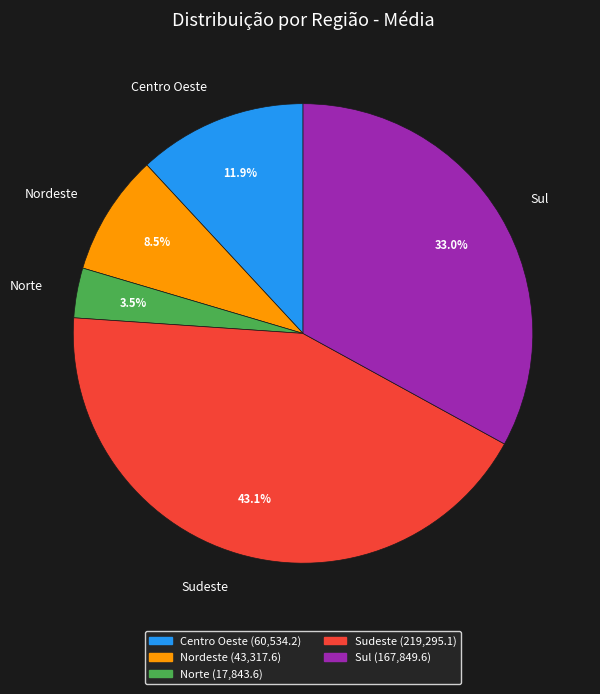

What is the largest slice in the pie chart?

Sudeste